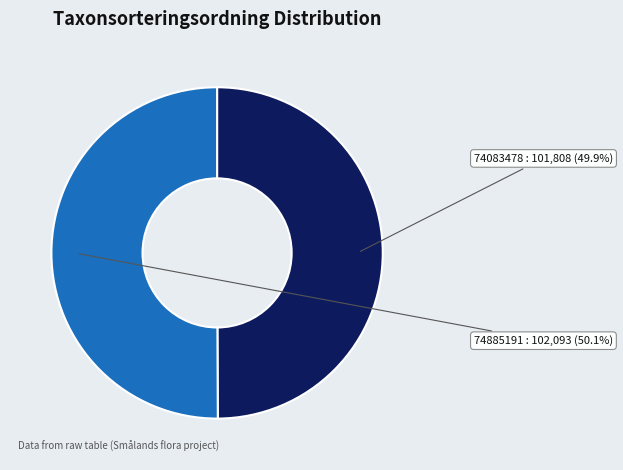

What percentage is the 74885191 slice, to the nearest percent?

50%